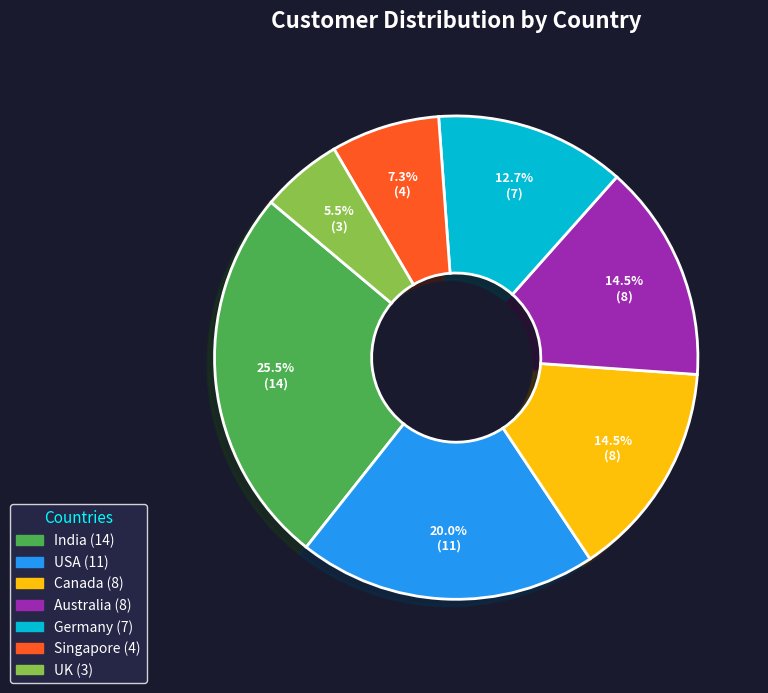

How many segments does this pie chart have?

7